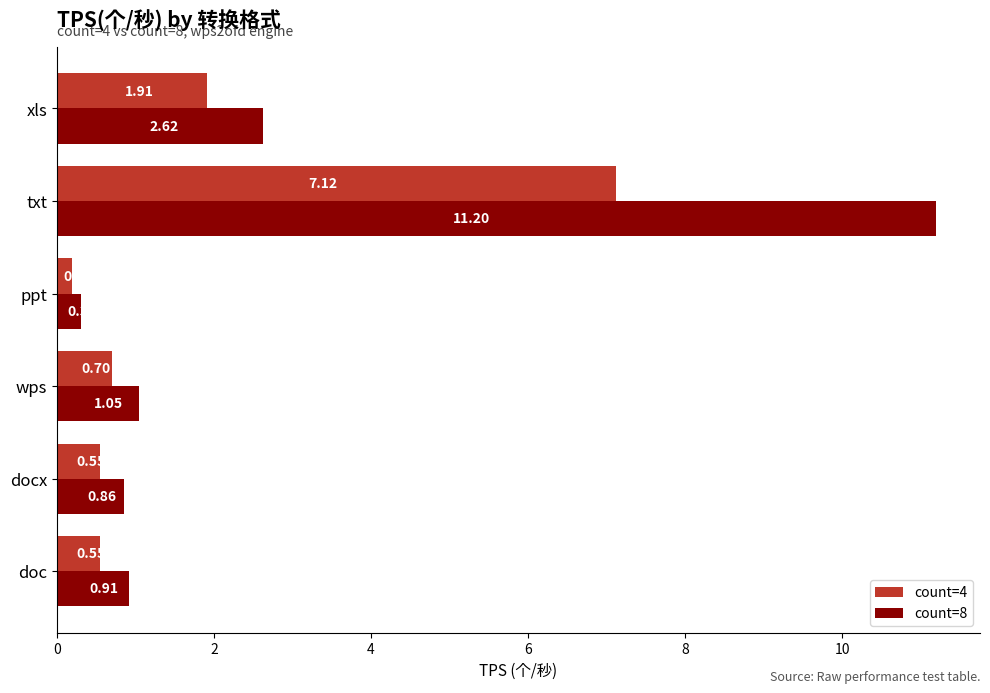

At which category is the sum across all series the highest?

txt